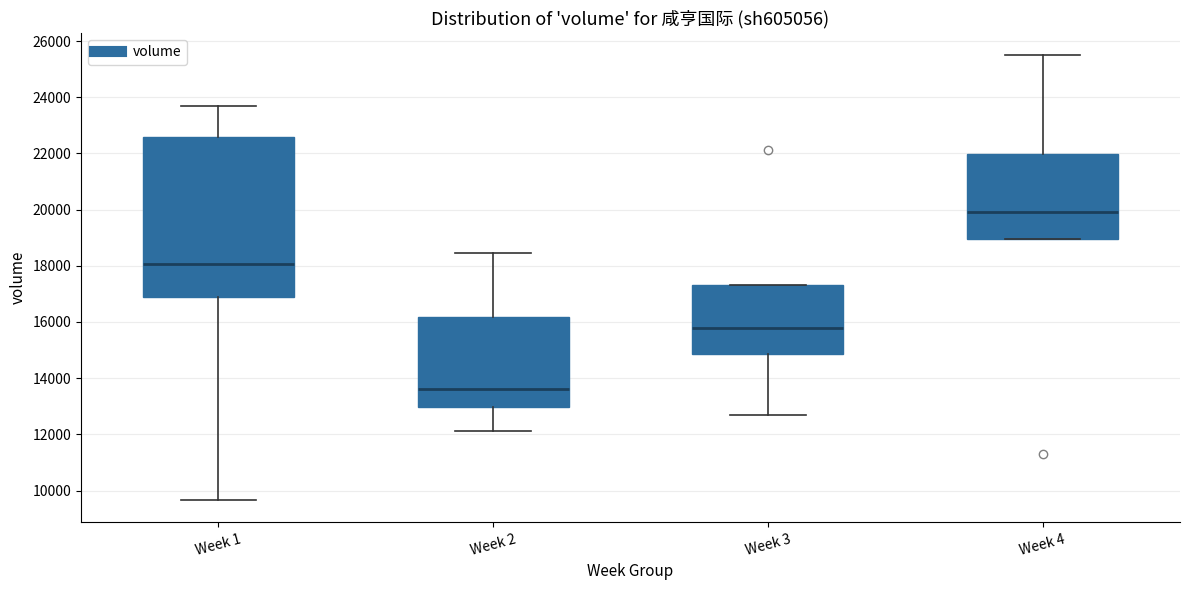

Reading left to right, transcribe this box plot: for each box, give where its median line is, the range the box spans, and where its two whiskers end, as read against the y-axis. The values are not printed on the chart, so give them approximately, as read against the axis.

Week 1: median 18000, box 16800 to 22600, whiskers 9600 to 23600
Week 2: median 13600, box 13000 to 16200, whiskers 12200 to 18400
Week 3: median 15800, box 14800 to 17400, whiskers 12600 to 17400
Week 4: median 20000, box 19000 to 22000, whiskers 19000 to 25600